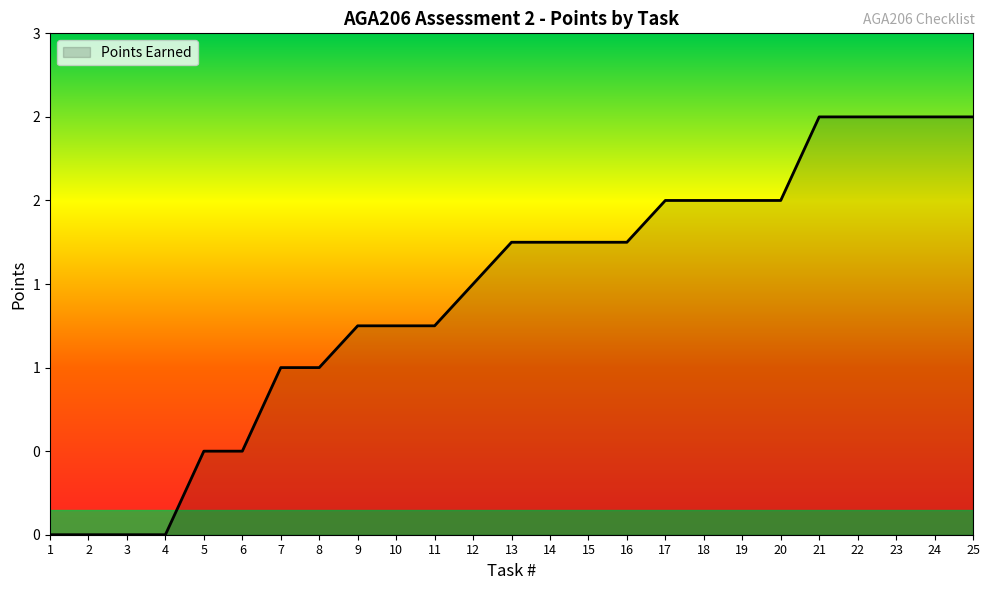

Does the chart have visible grid lines?

No